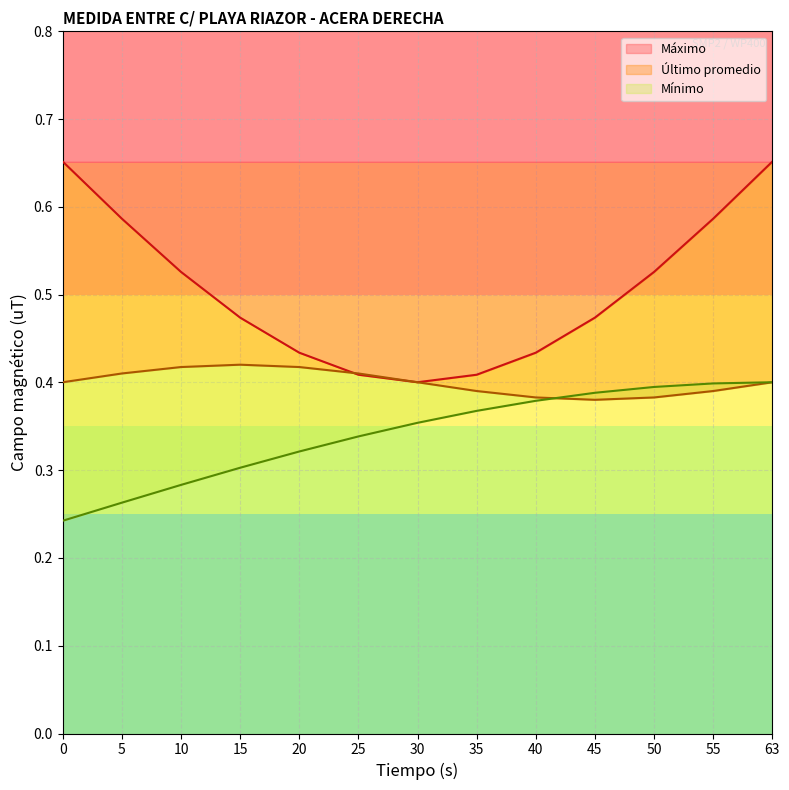

True or false: Máximo has a value of 0.7 at 0.

True